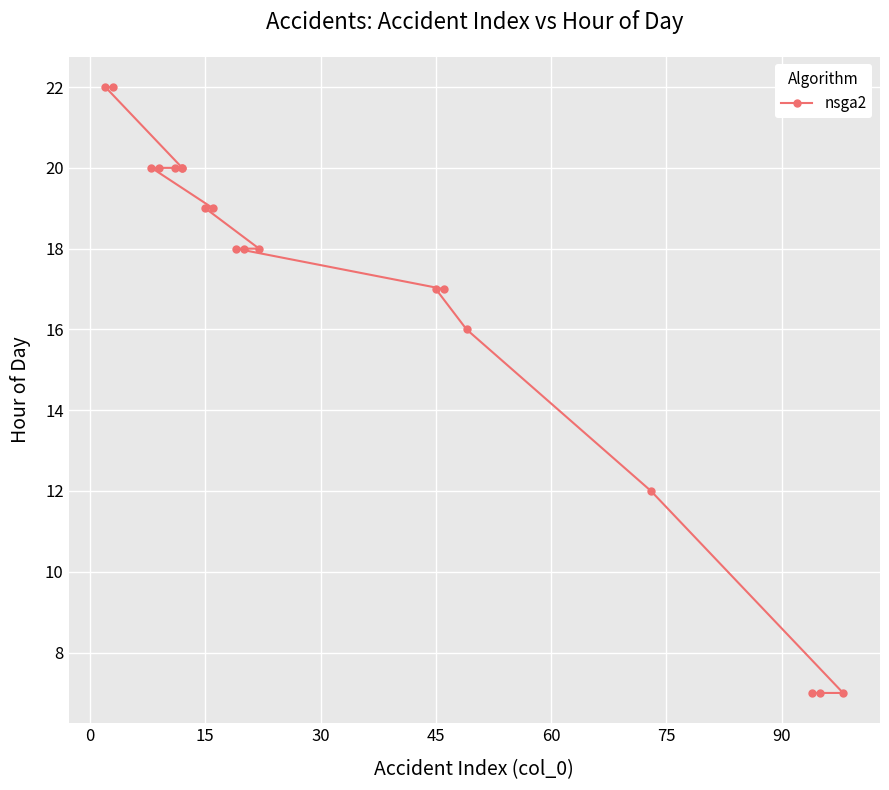

What is the smallest value displayed?

7